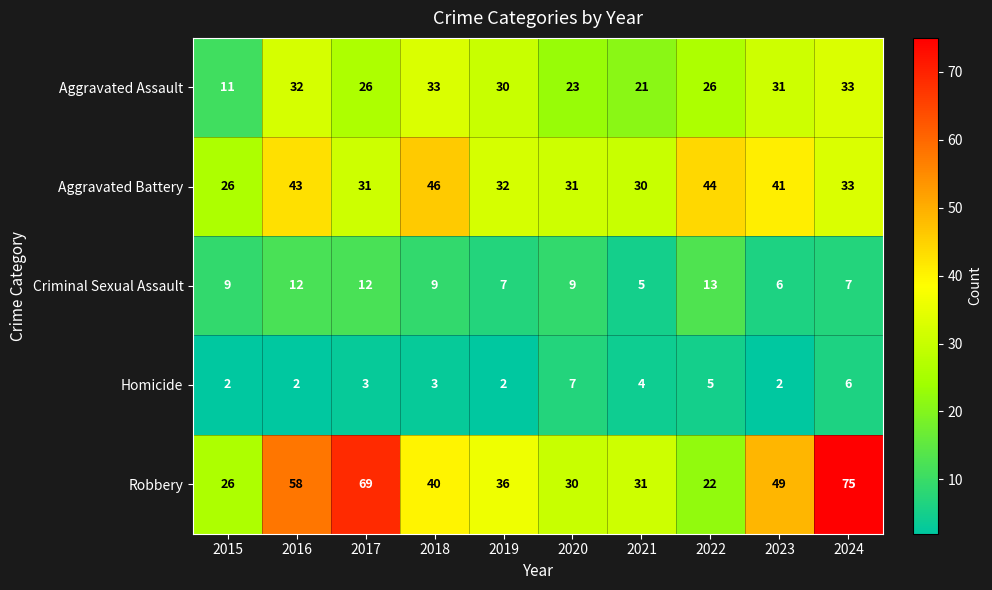

Count the number of data series in this chart.

5